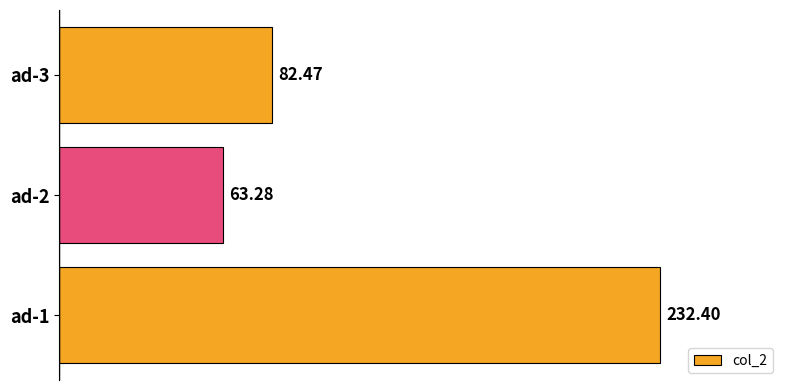

Are the bars horizontal?

Yes